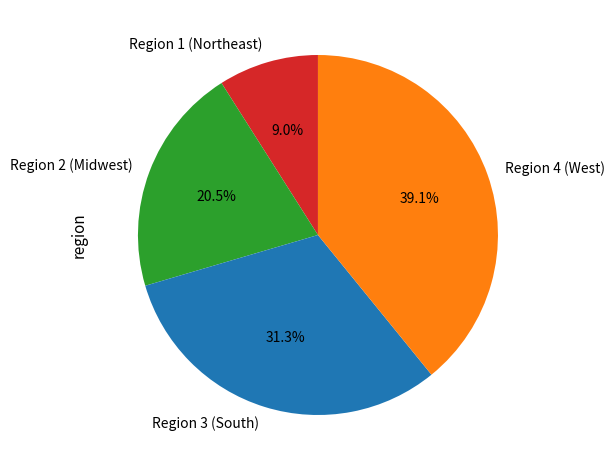

How many slices are in this pie chart?

4